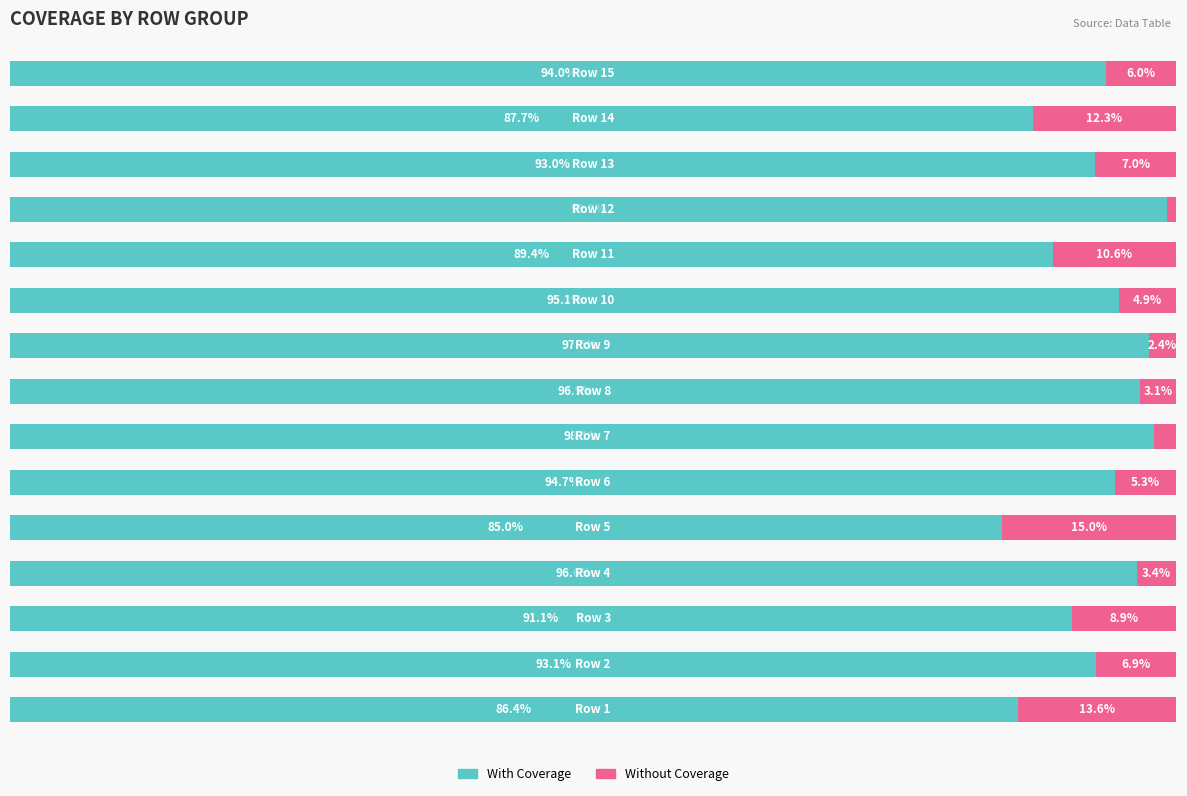

What is the maximum value shown in the chart?

99.2